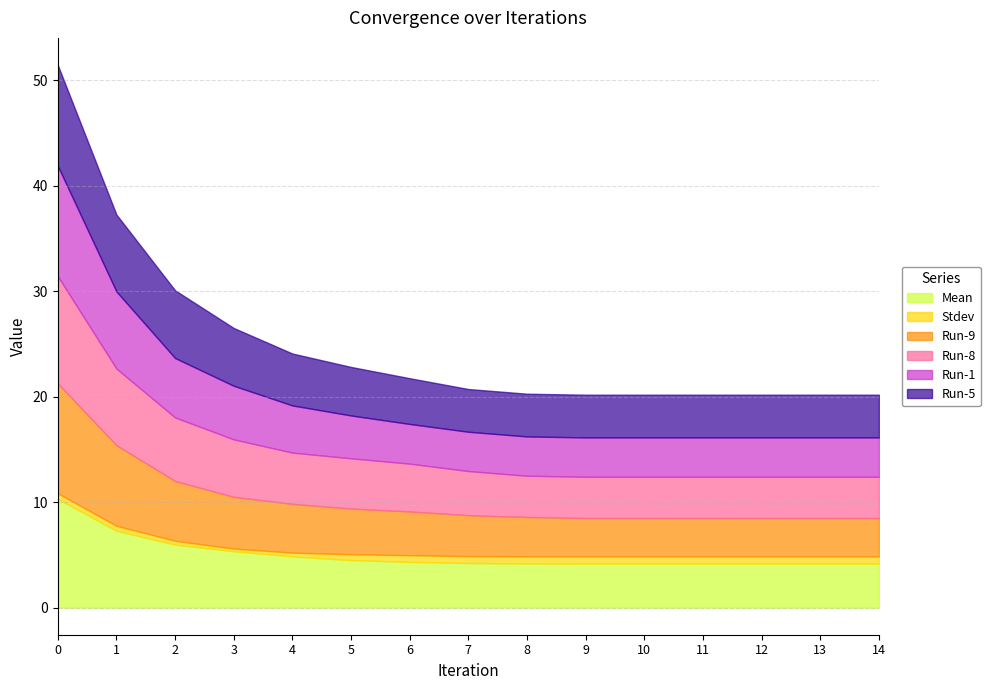

The value of Run-5 at 11 is 5.8. True or false?

False